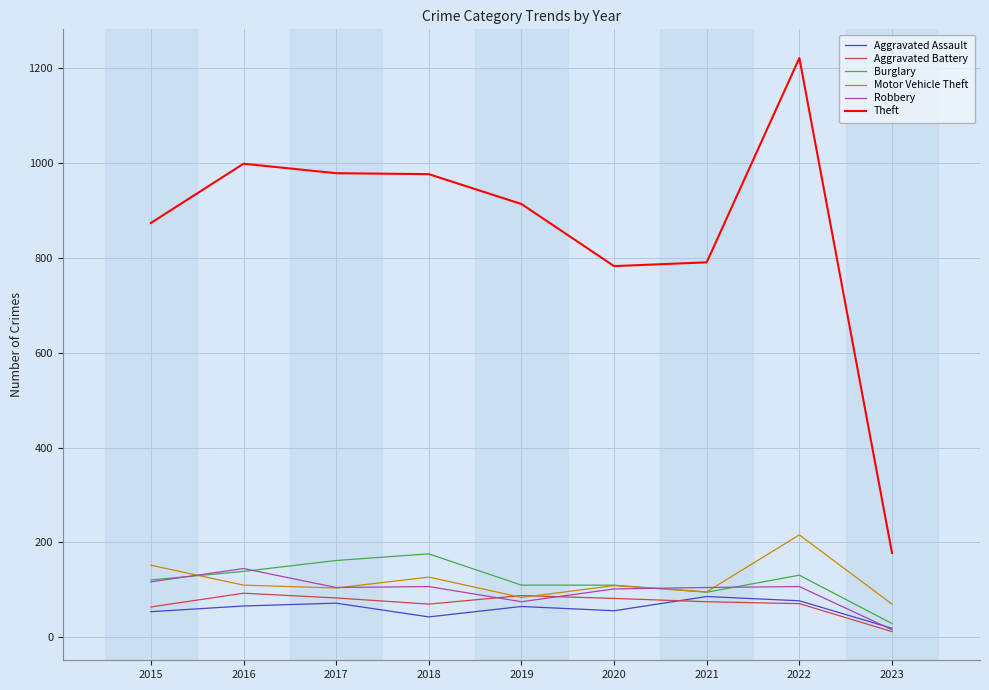

What is the sum of all Aggravated Battery values?

638